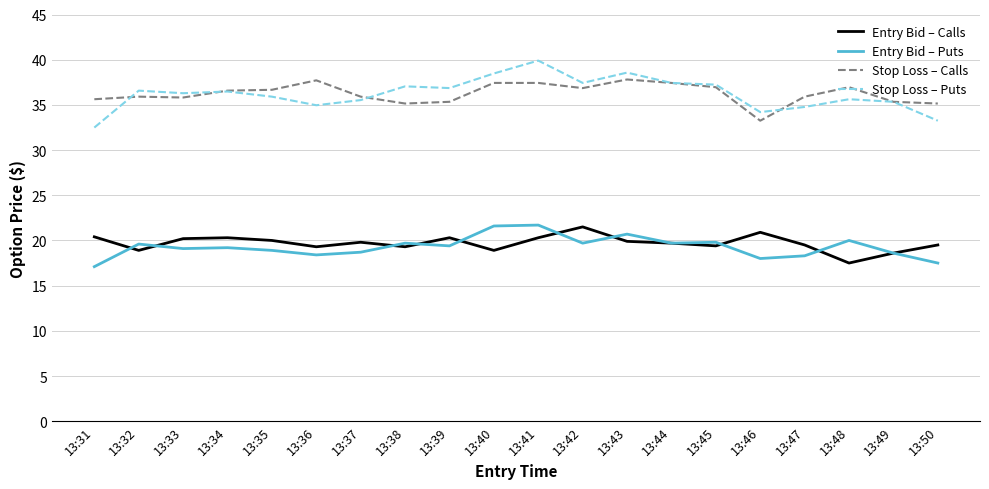

Is the value of Stop Loss – Puts at 13:31 greater than the value of Stop Loss – Calls at 13:40?

No